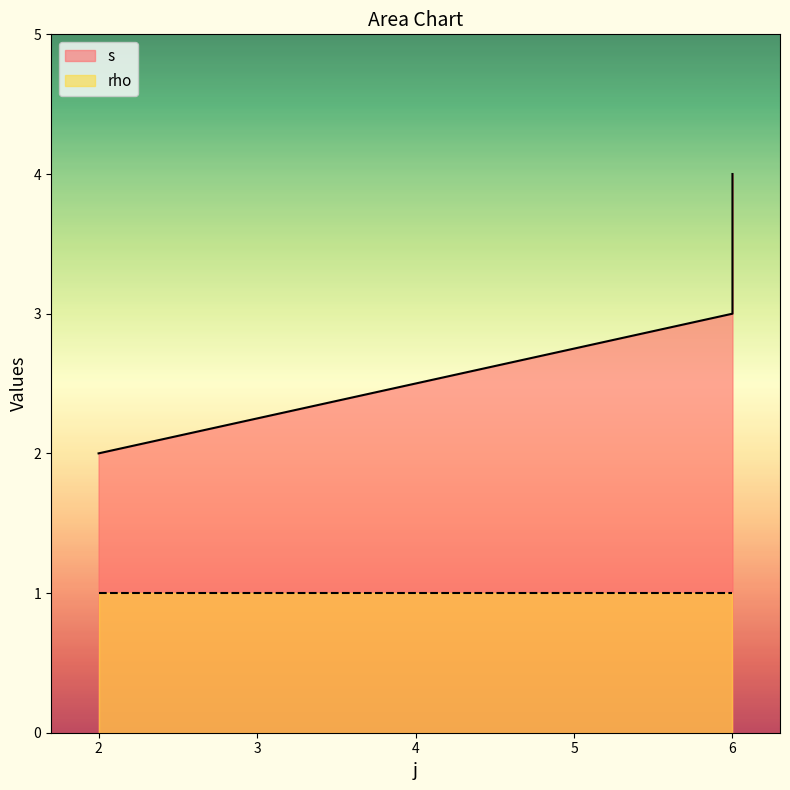

What is the difference between the maximum and minimum values?

2